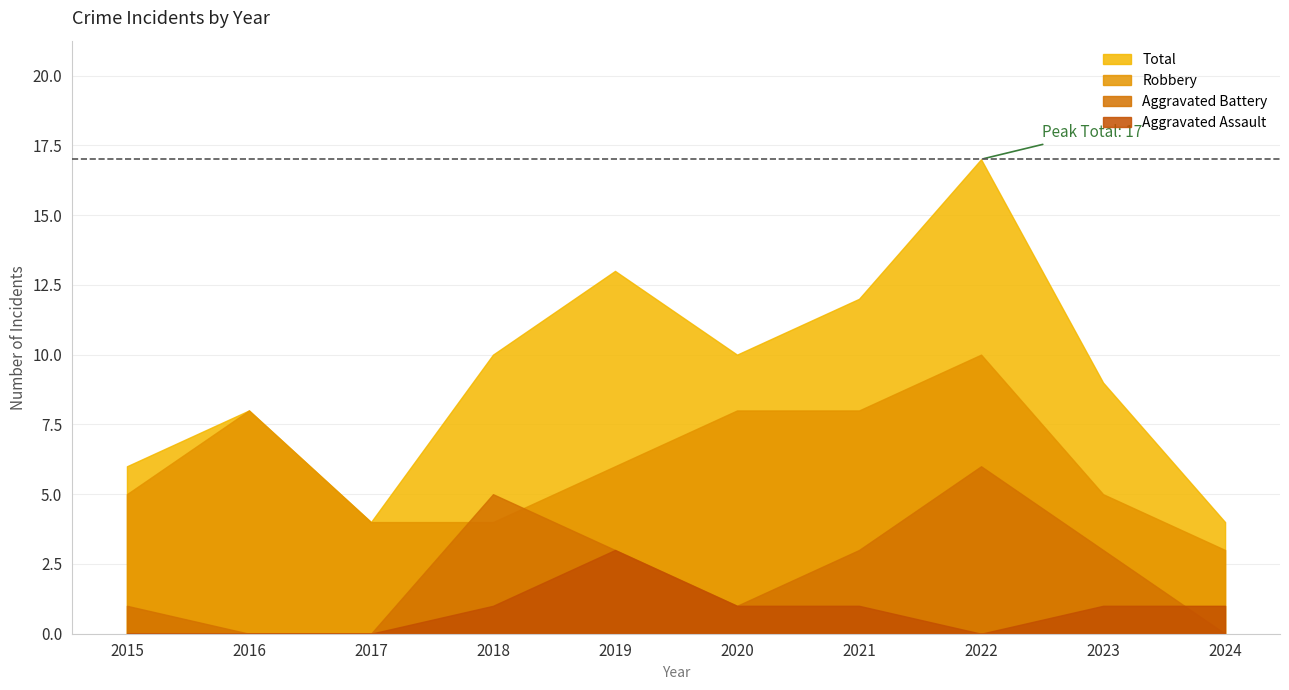

What is the value of the Robbery point at the 7th from the left?

8